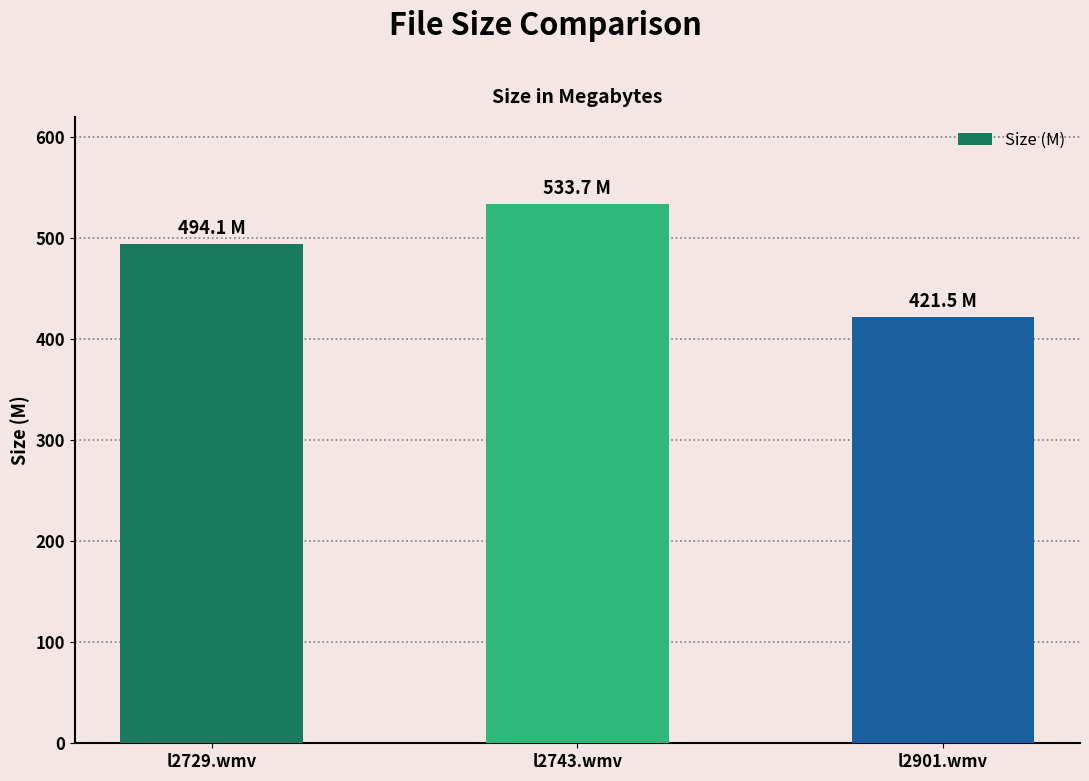

The chart shows a value of 421.5 at l2901.wmv. True or false?

True